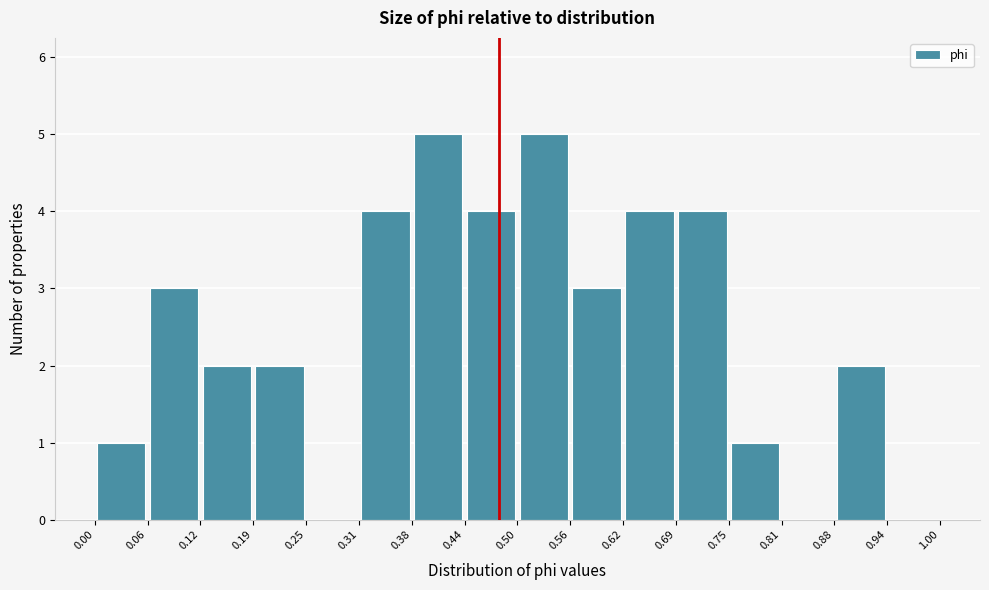

Reading left to right, list every bar in this chart as the range it spans on the x-axis followed by its height. The values are not printed on the chart, so give them approximately, as read against the axis.

0.00 to 0.06: 1
0.06 to 0.12: 3
0.12 to 0.19: 2
0.19 to 0.25: 2
0.25 to 0.31: 0
0.31 to 0.38: 4
0.38 to 0.44: 5
0.44 to 0.50: 4
0.50 to 0.56: 5
0.56 to 0.62: 3
0.62 to 0.69: 4
0.69 to 0.75: 4
0.75 to 0.81: 1
0.81 to 0.88: 0
0.88 to 0.94: 2
0.94 to 1.00: 0